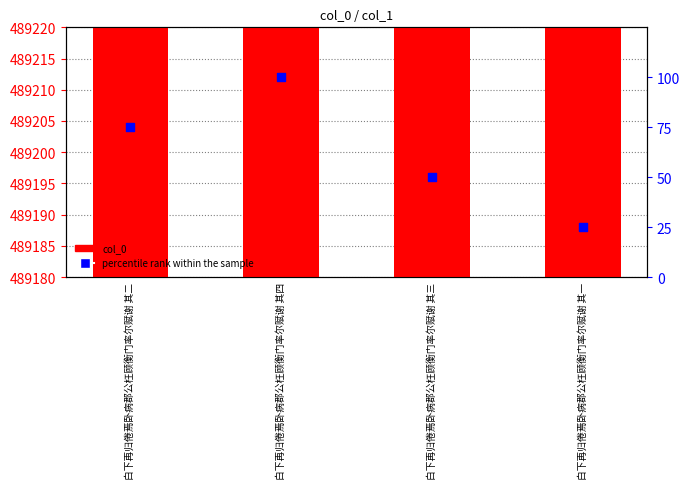

What is the total value across all series at 白下再归倦焉卧病郡公枉顾衡门率尔赋谢 其三?

489252